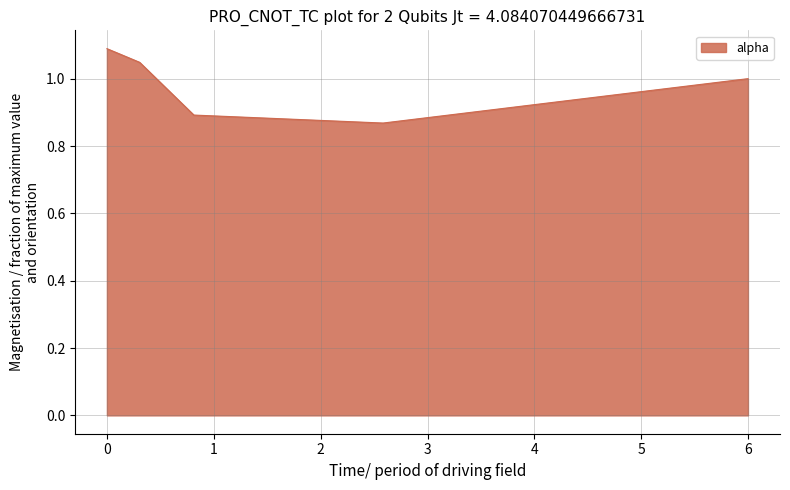

What is the sum of all values?

6.0